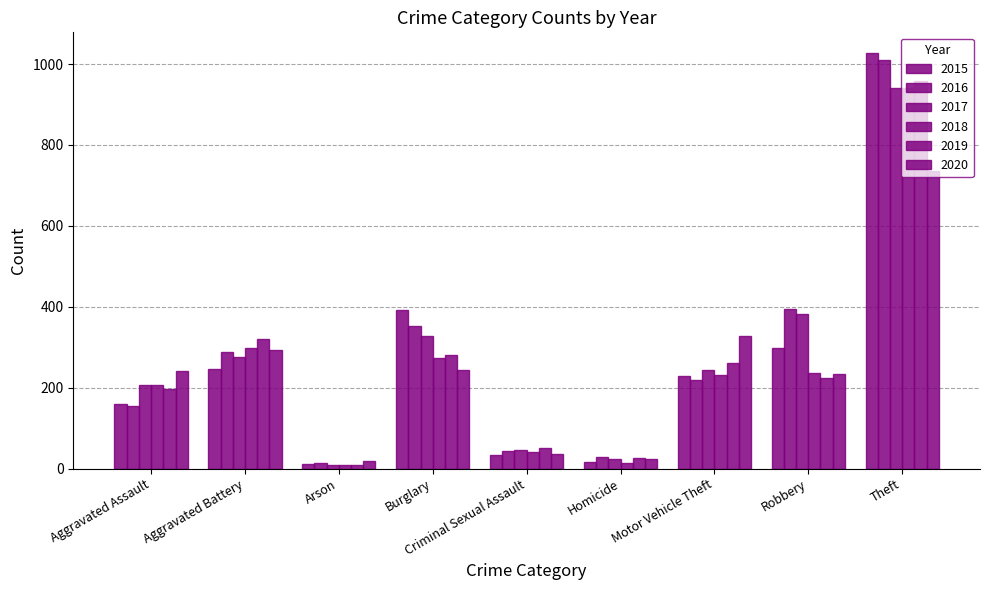

Between Homicide and Robbery, which series saw the biggest shift?

2016